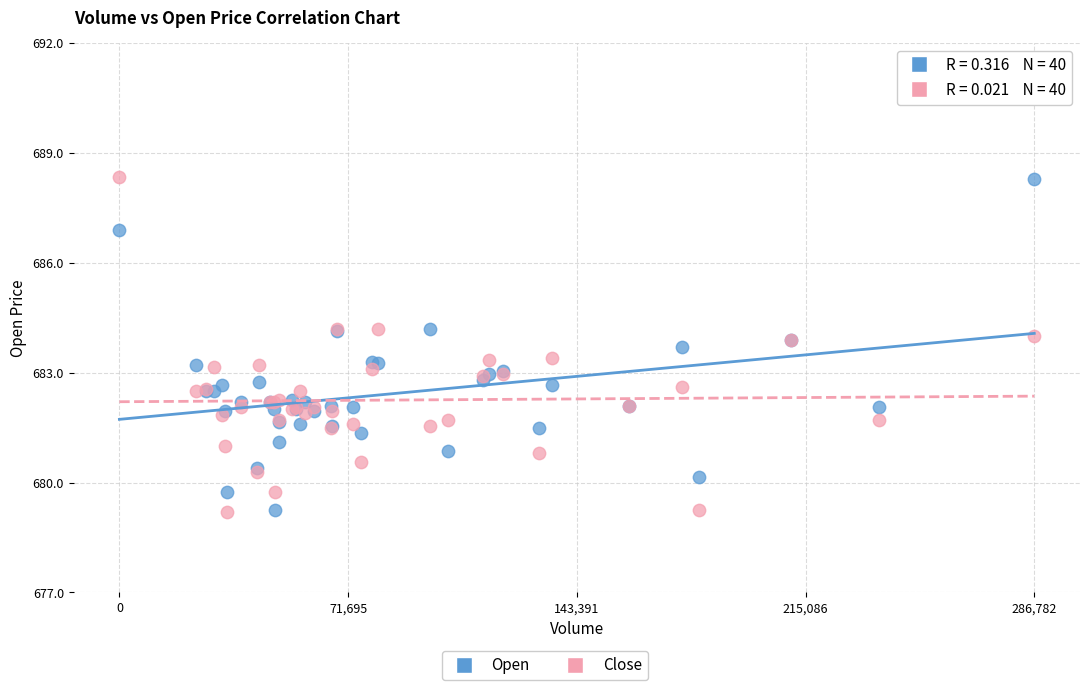

What is the X range (max minus min) for the scatter plot?

286782.0